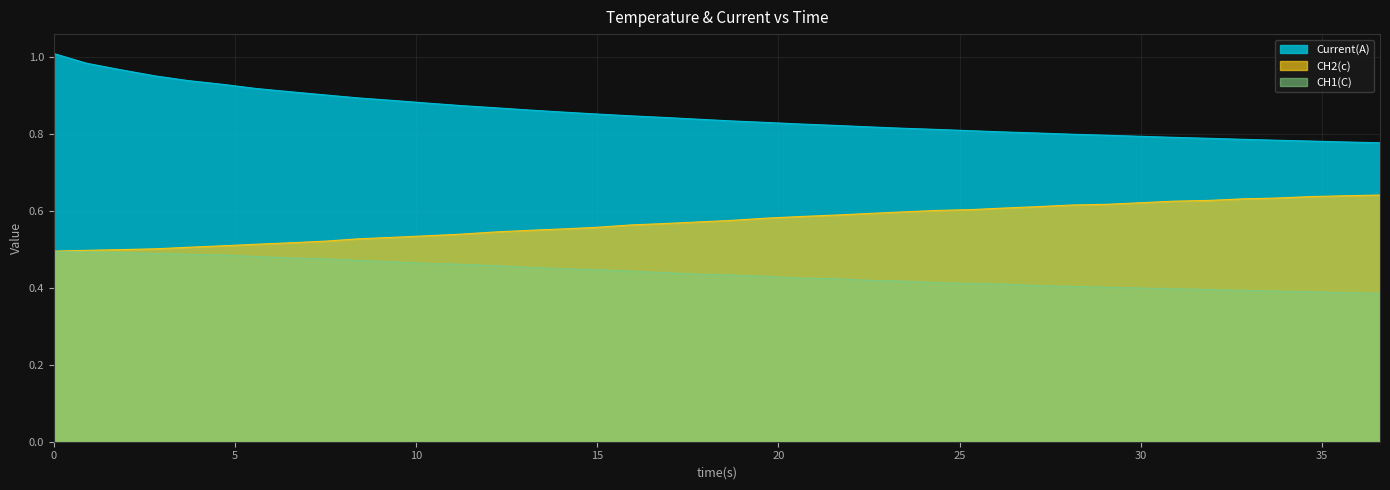

How many series are shown in this chart?

3